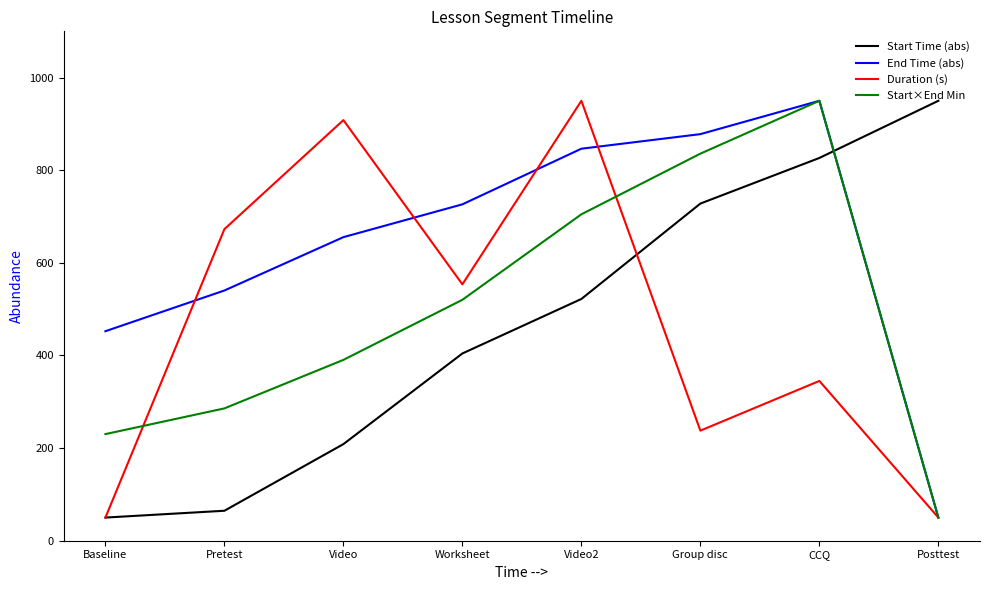

Count the number of categories in the chart.

8